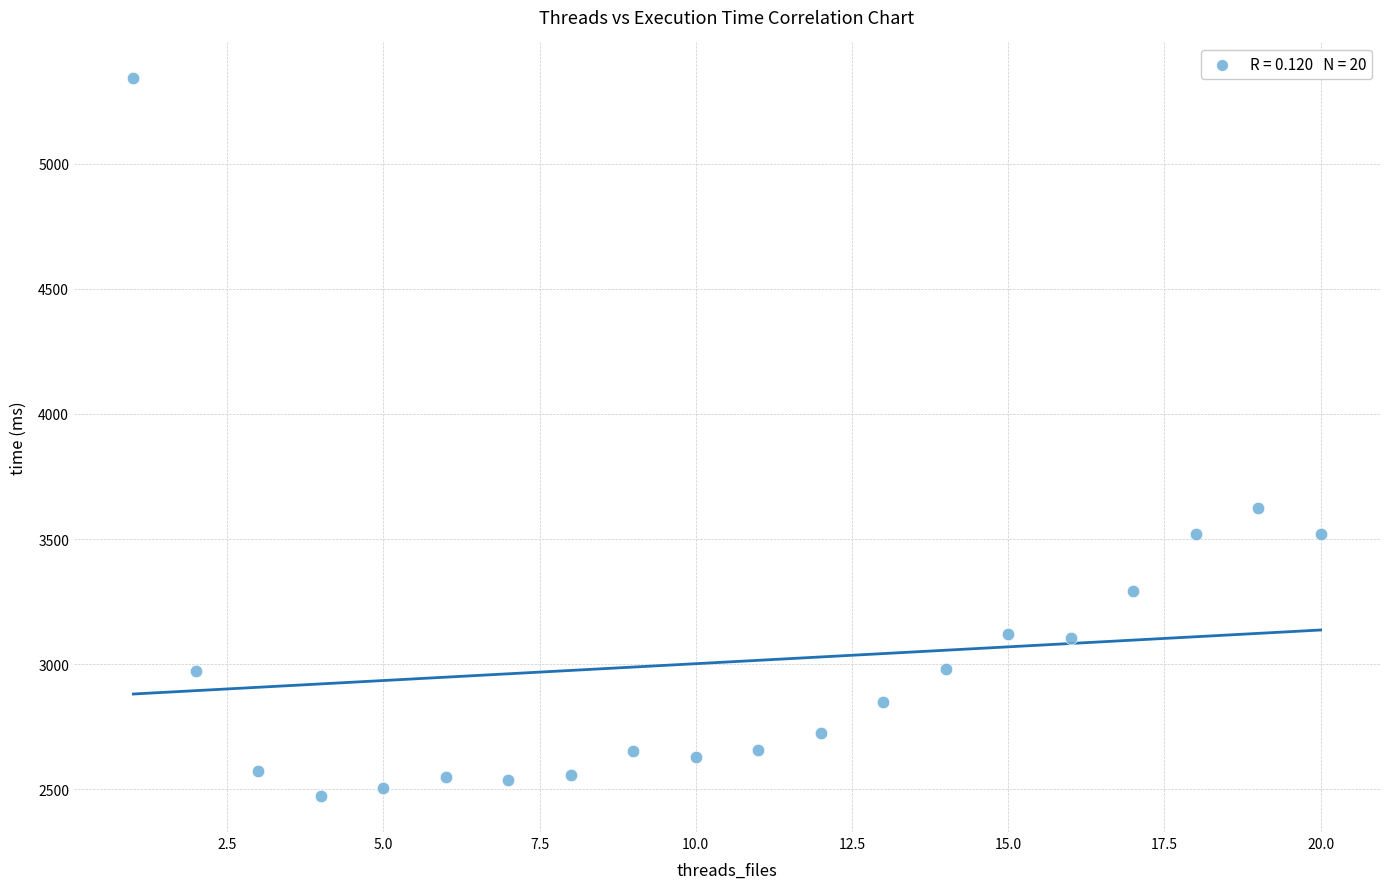

What Y value in the scatter plot is closest to 3907?

3623.3